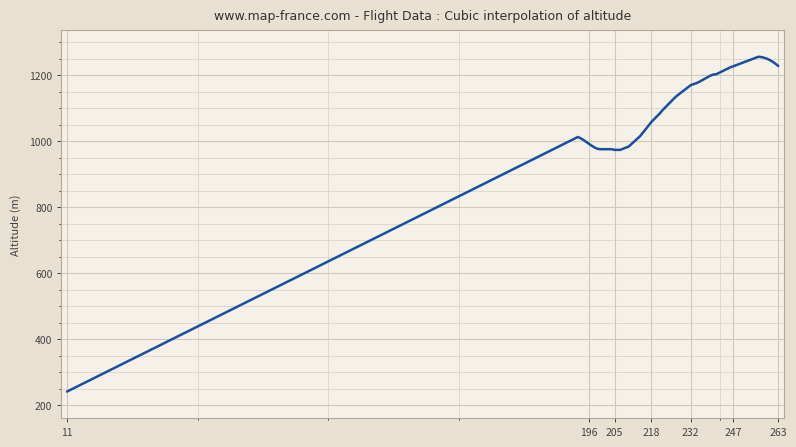

What is the smallest value displayed?

242